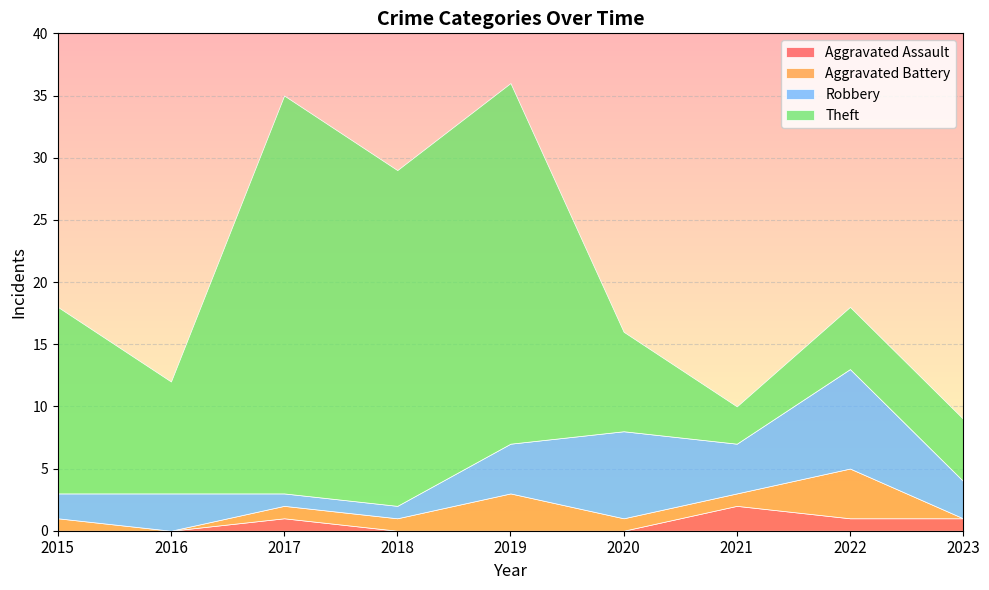

True or false: Theft and Aggravated Assault cross at least once.

False